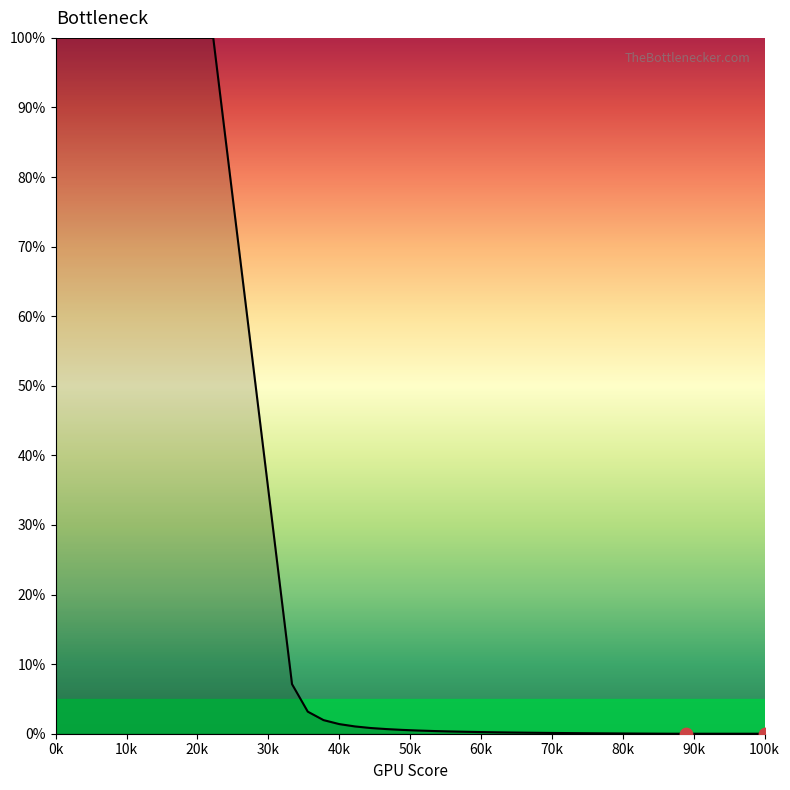

What is the difference between the maximum and minimum values?

100.0